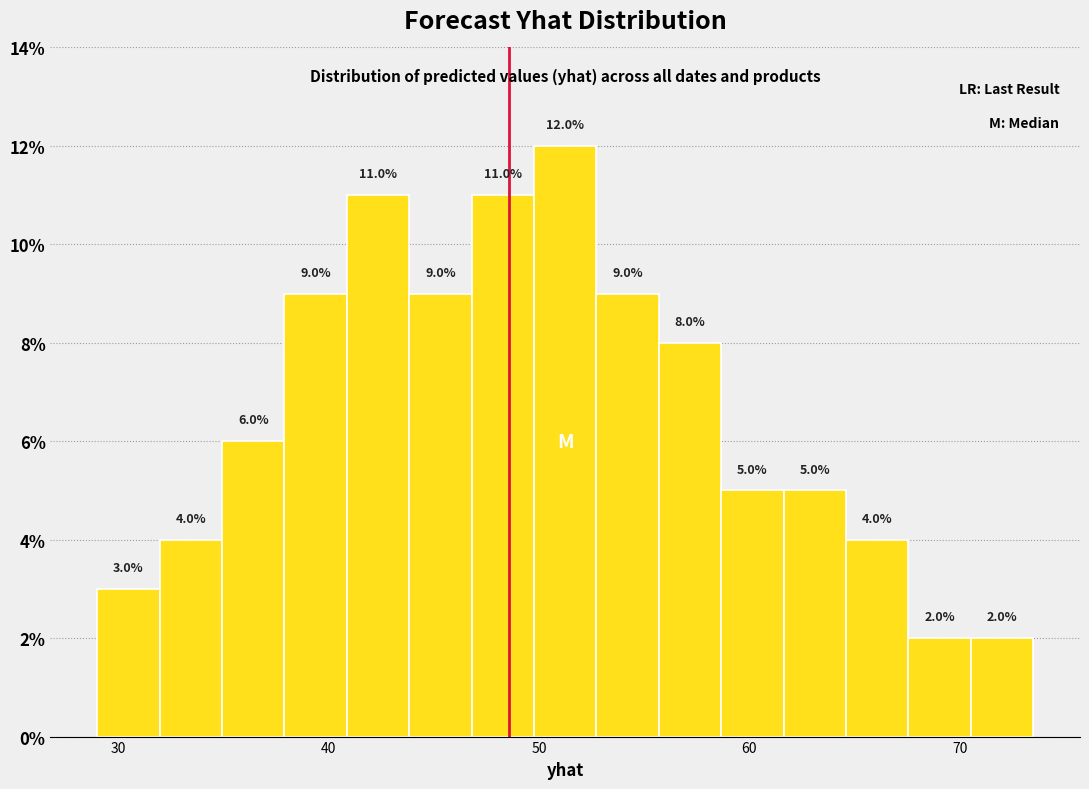

Around what value on the x-axis is the tallest bar? Give the approximate position of its centre, as read against the axis.

51